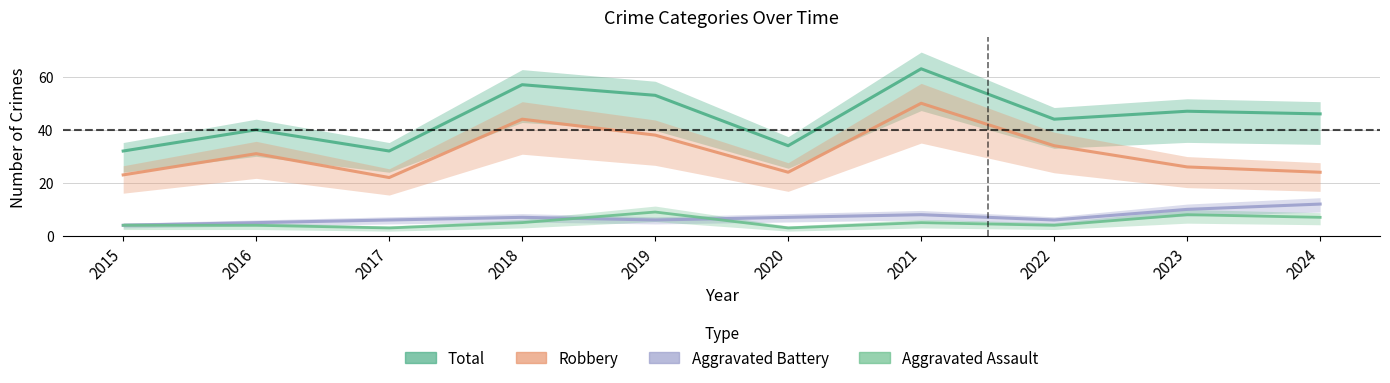

Which series changed the most between 2015 and 2020?

Aggravated Battery